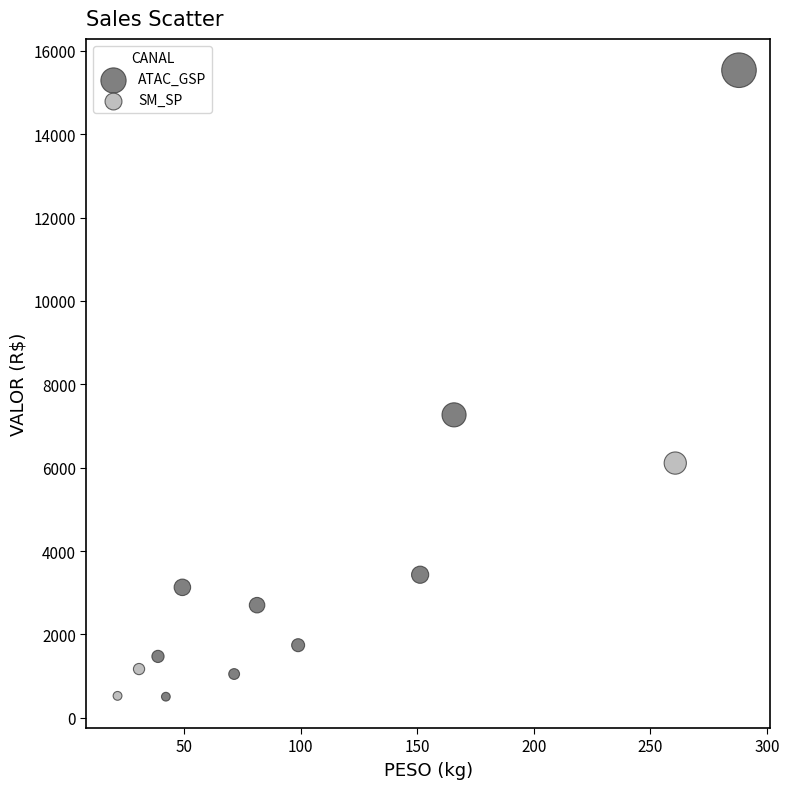

Which series reaches the maximum Y coordinate?

ATAC_GSP